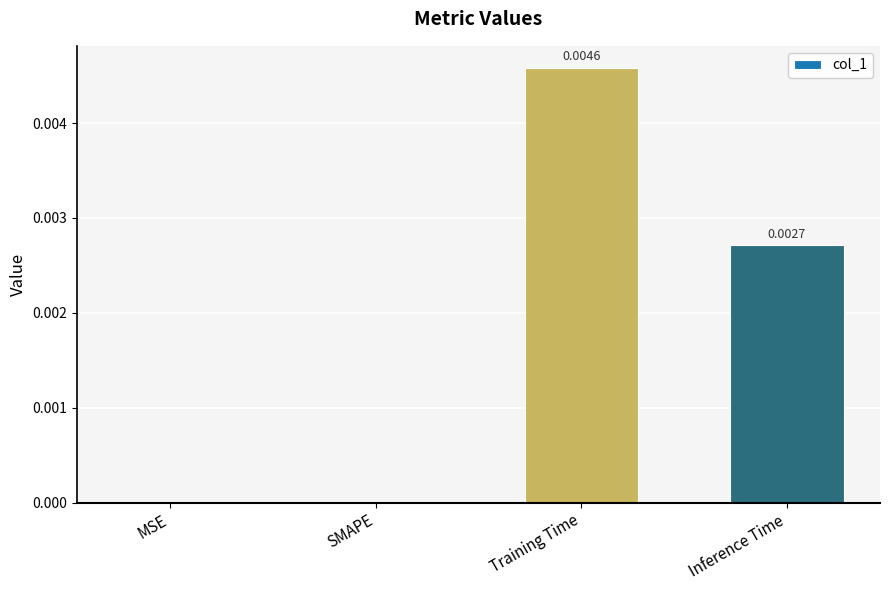

Which has a higher value, Inference Time or Training Time?

Training Time